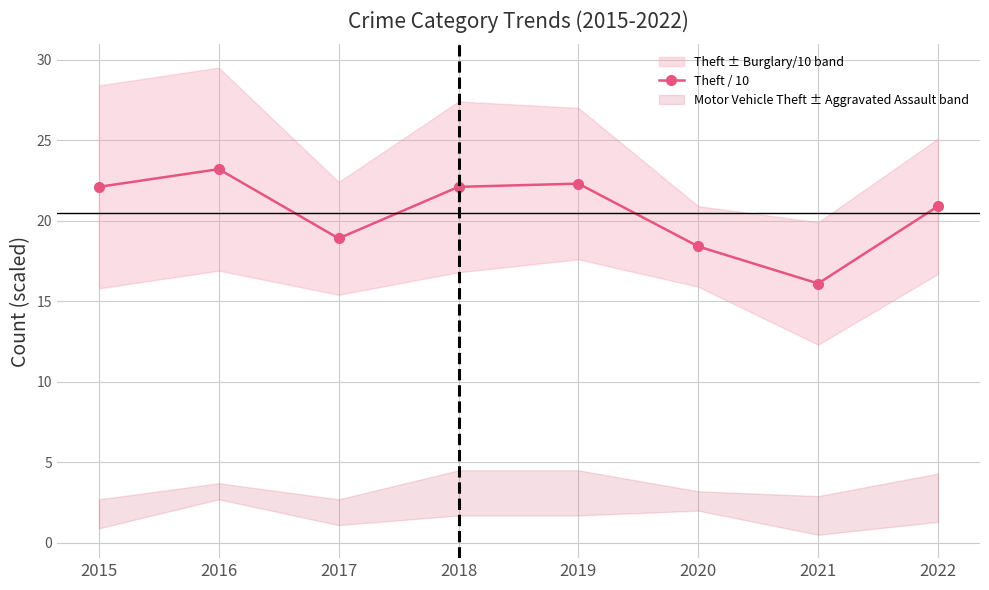

How many values are below 22?

4